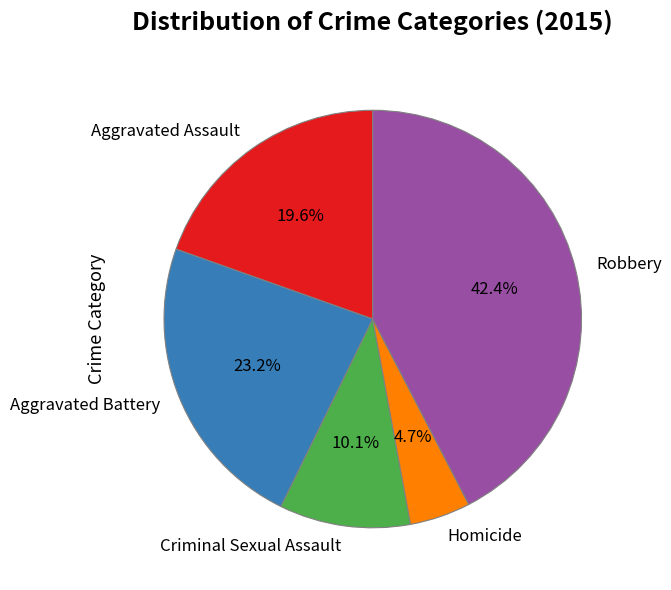

Count the number of slices in the pie.

5